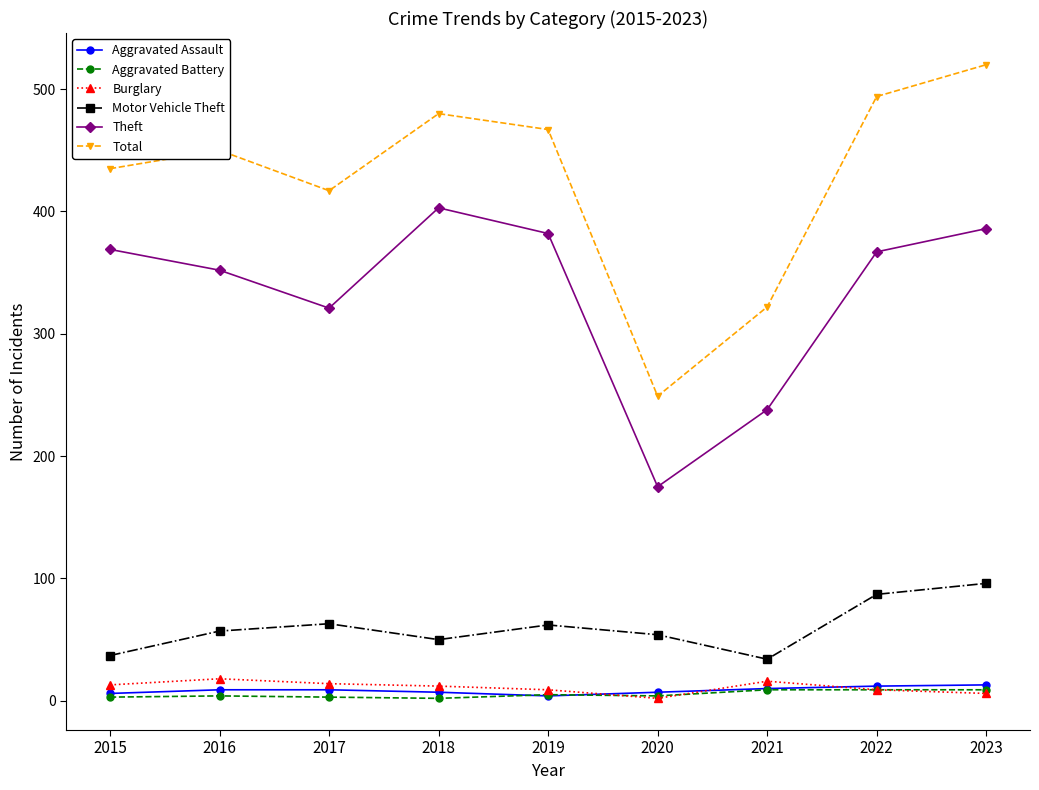

True or false: Aggravated Assault has a value of 13 at 2023.

True